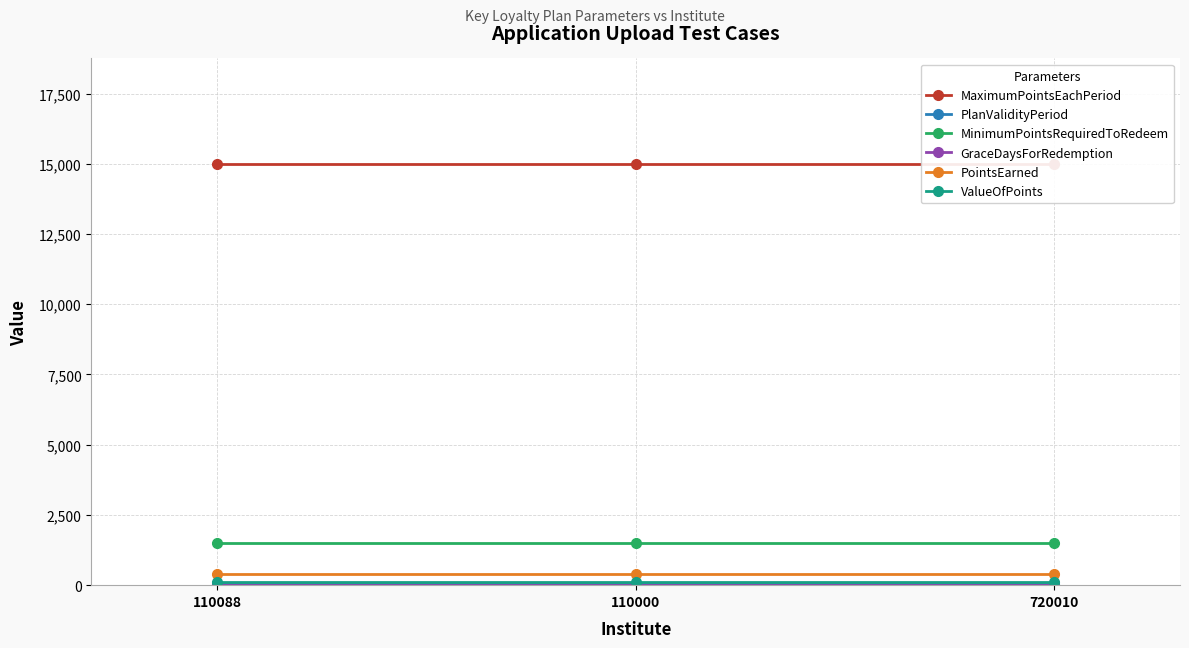

What is the label of the 2nd point from the right?

110000